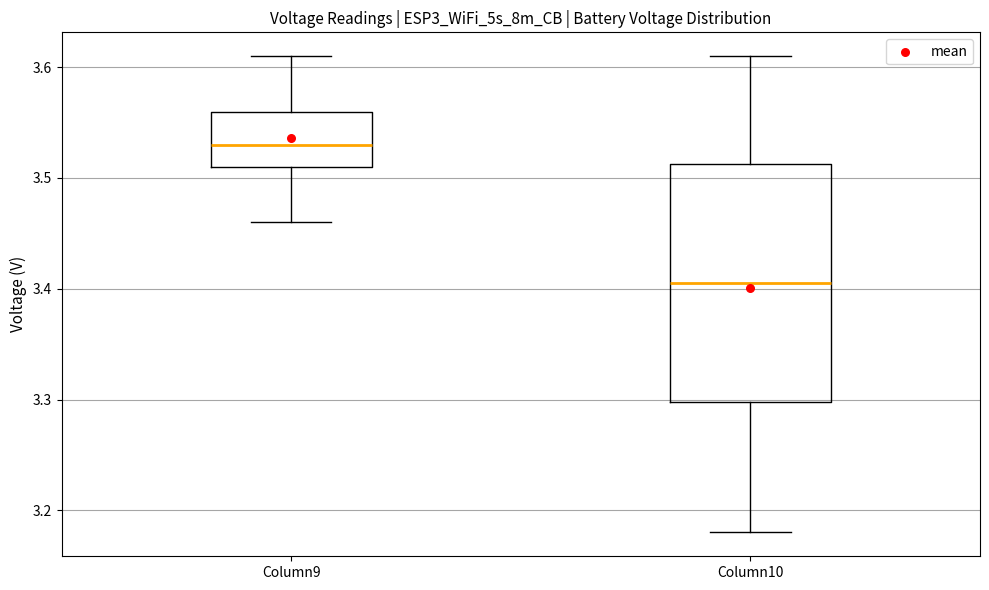

Comparing the boxes themselves (not the whiskers), which one is the tallest?

Column10